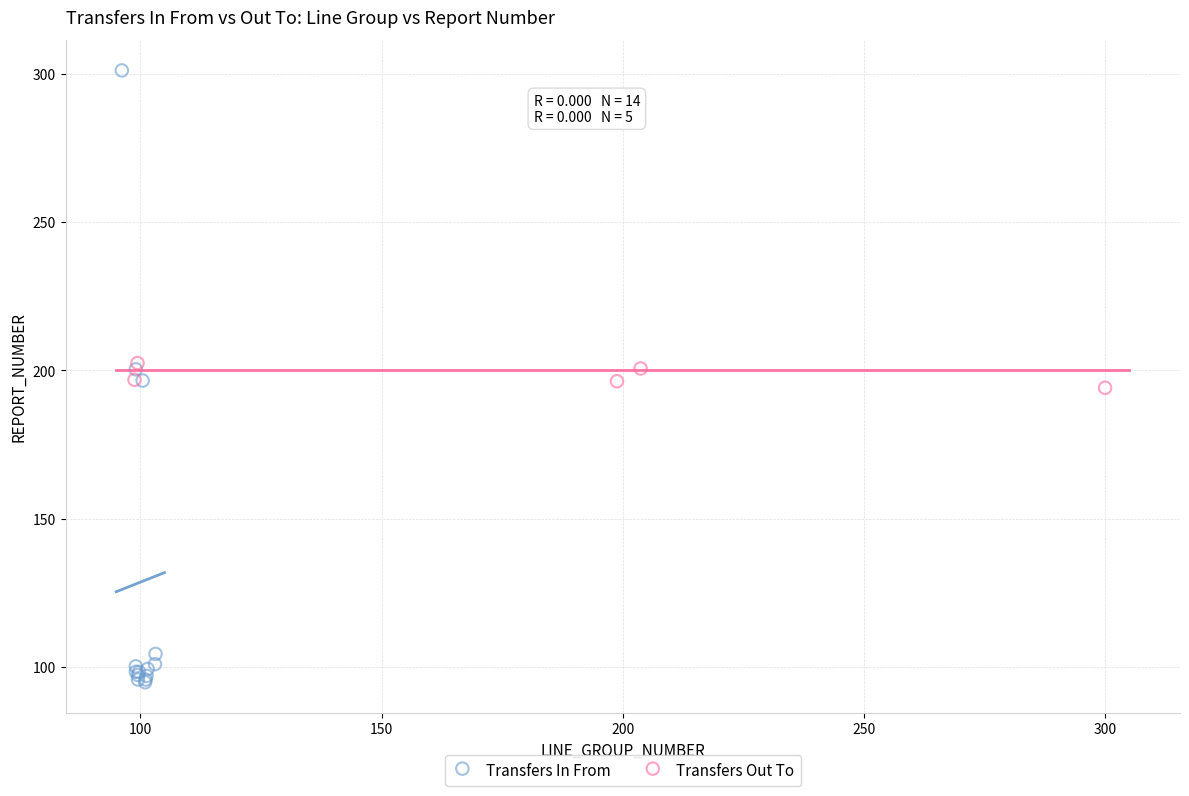

Which series has the largest Y range (max minus min)?

Transfers In From